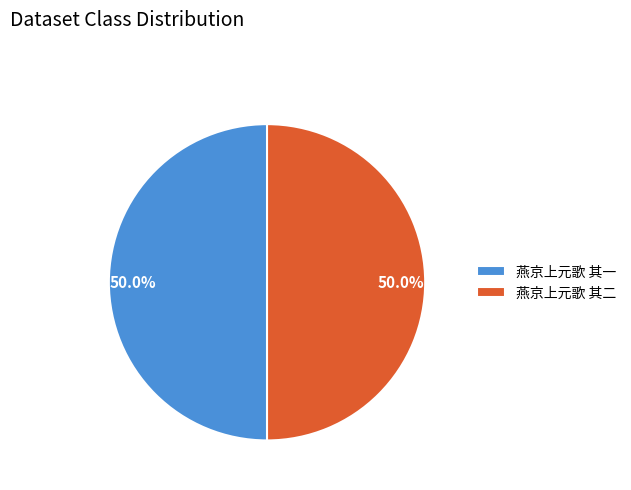

How many segments does this pie chart have?

2